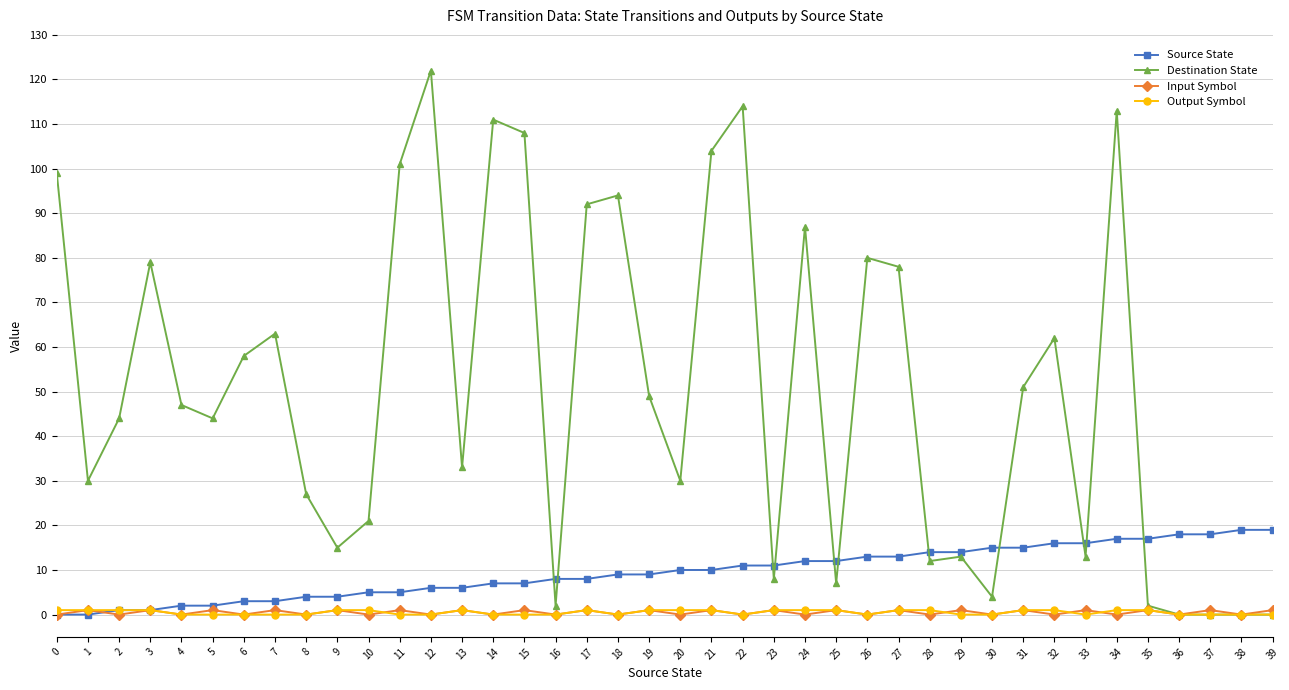

Is the value of Input Symbol at 21 greater than the value of Destination State at 17?

No